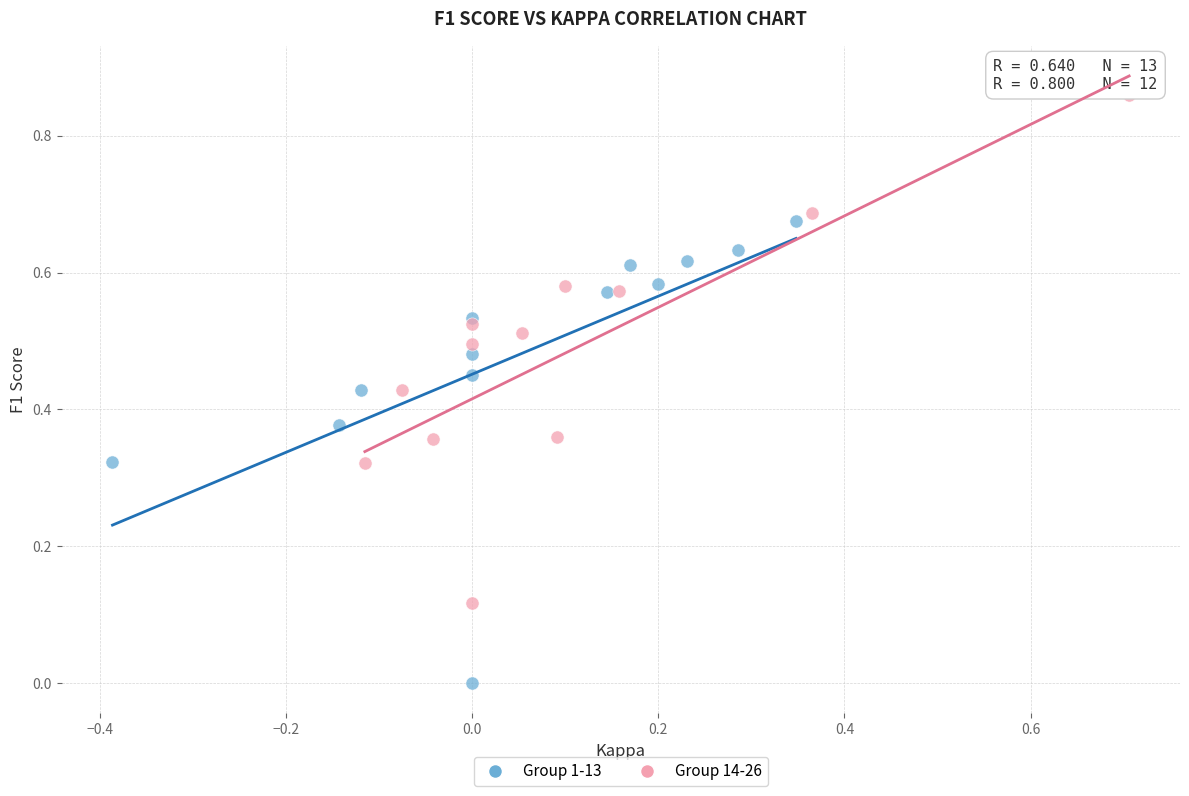

What are all the series names shown in the legend?

Group 1-13, Group 14-26